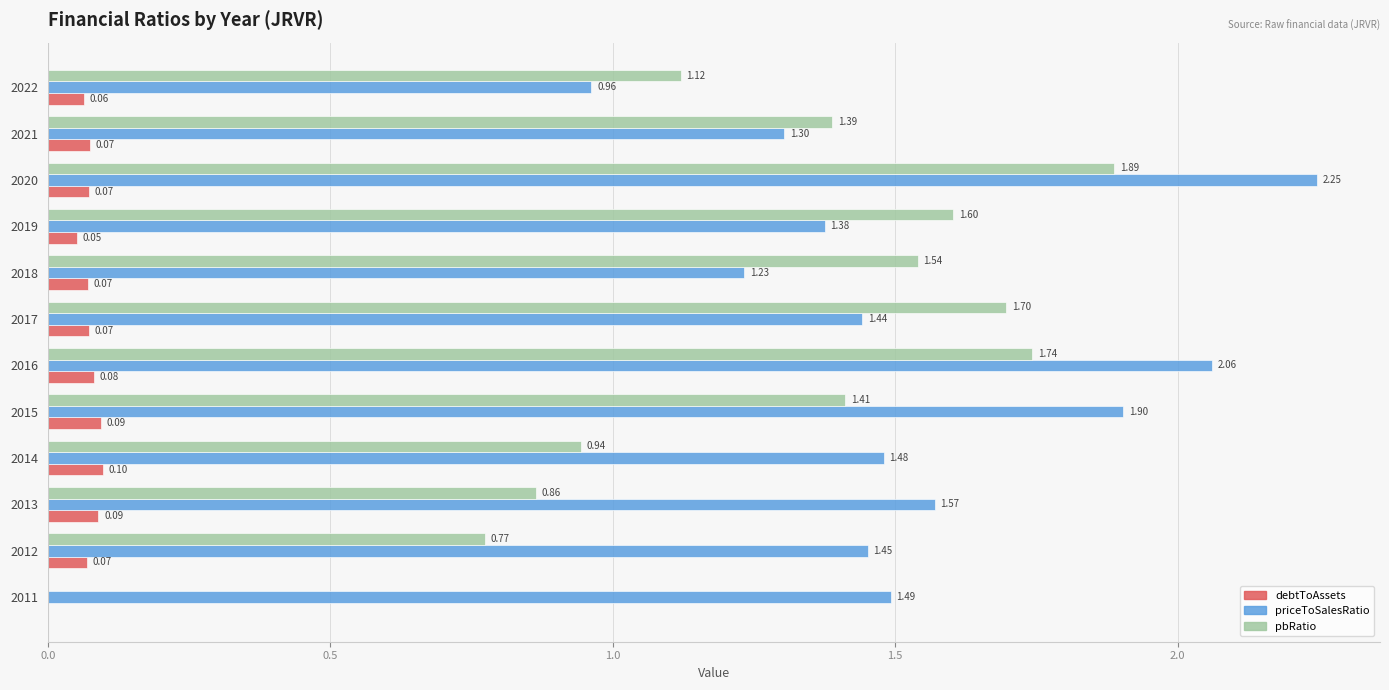

What is the sum of the pbRatio values at 2018 and 2012?

2.3